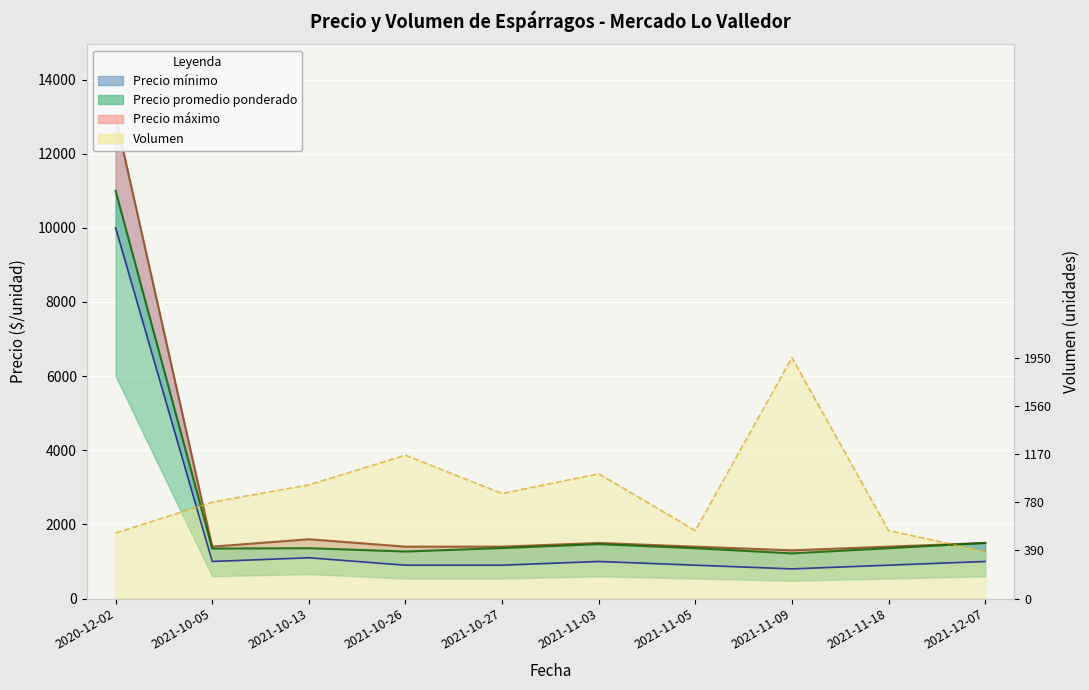

Is it true that Precio promedio ponderado equals 1358.0 at 2021-11-18?

True